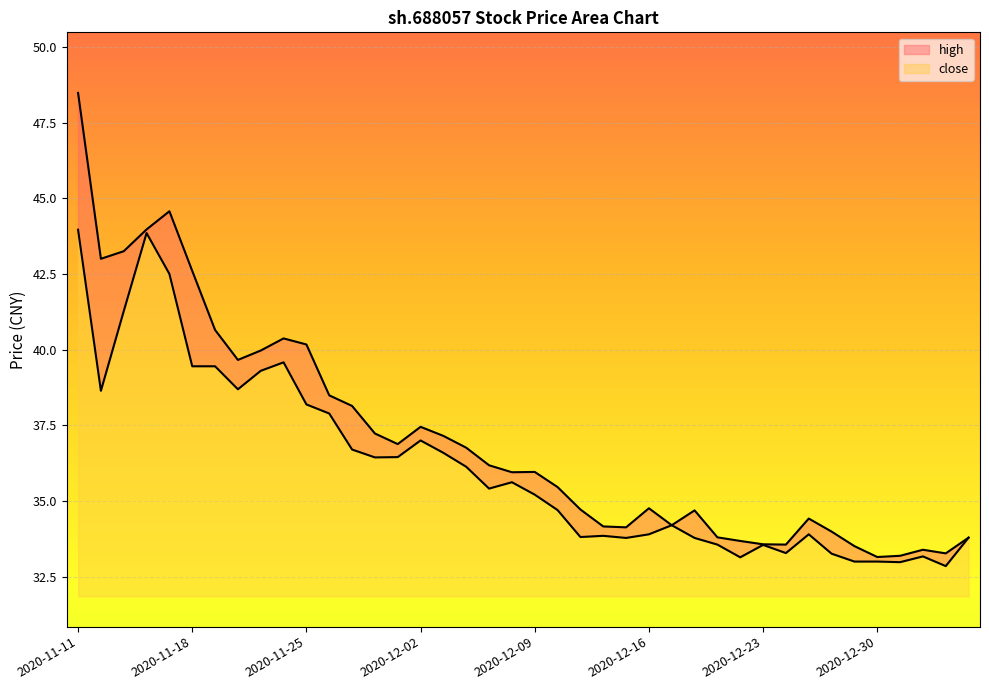

Between 2020-11-26 and 2020-12-07, which series saw the biggest shift?

close